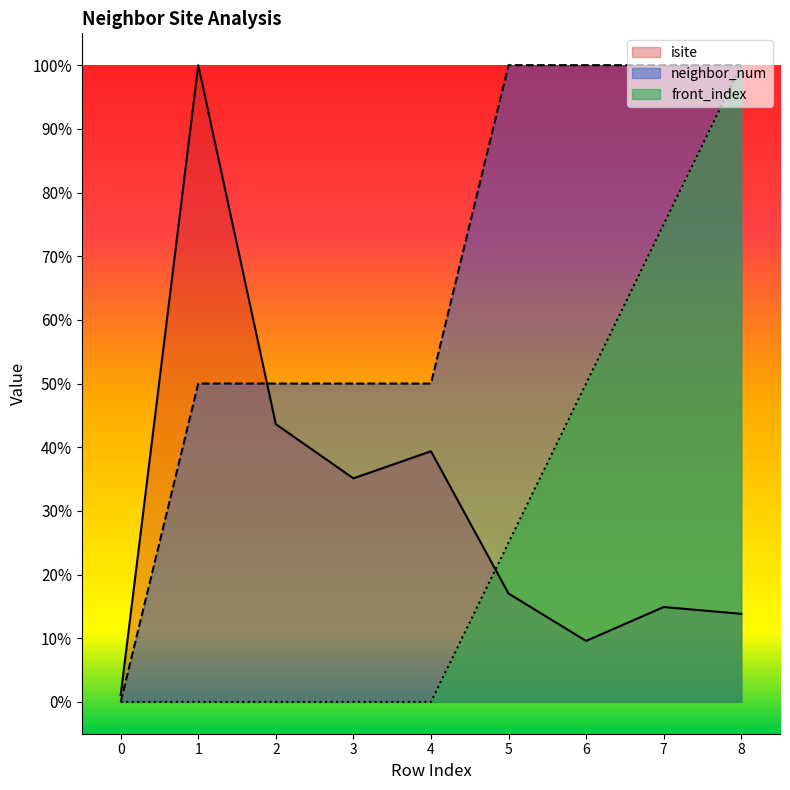

How many lines are shown in the chart?

3